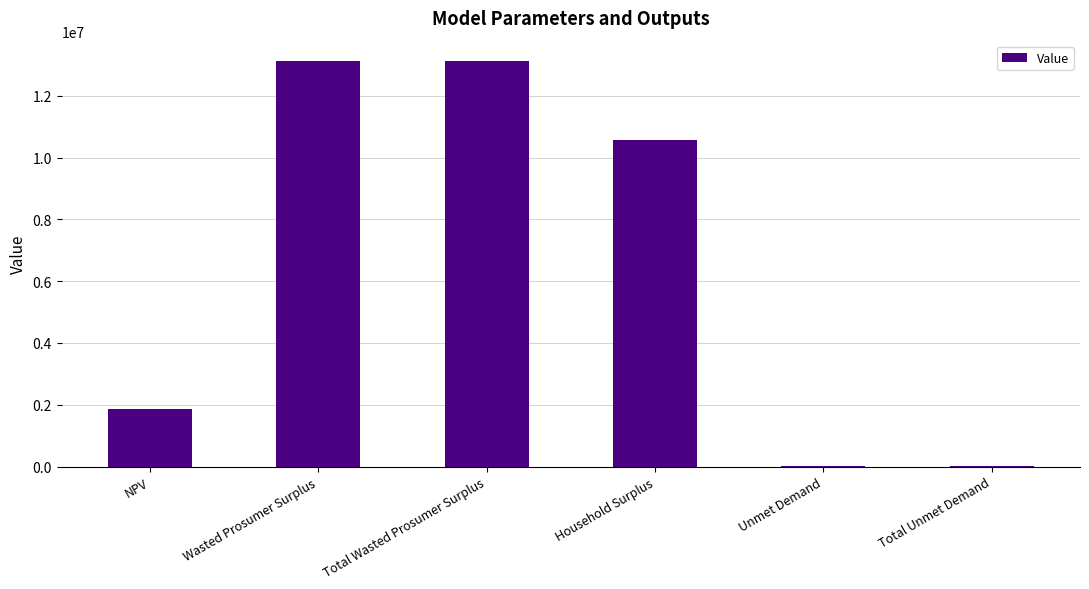

Is it true that the value at Wasted Prosumer Surplus is 13130464.1?

True